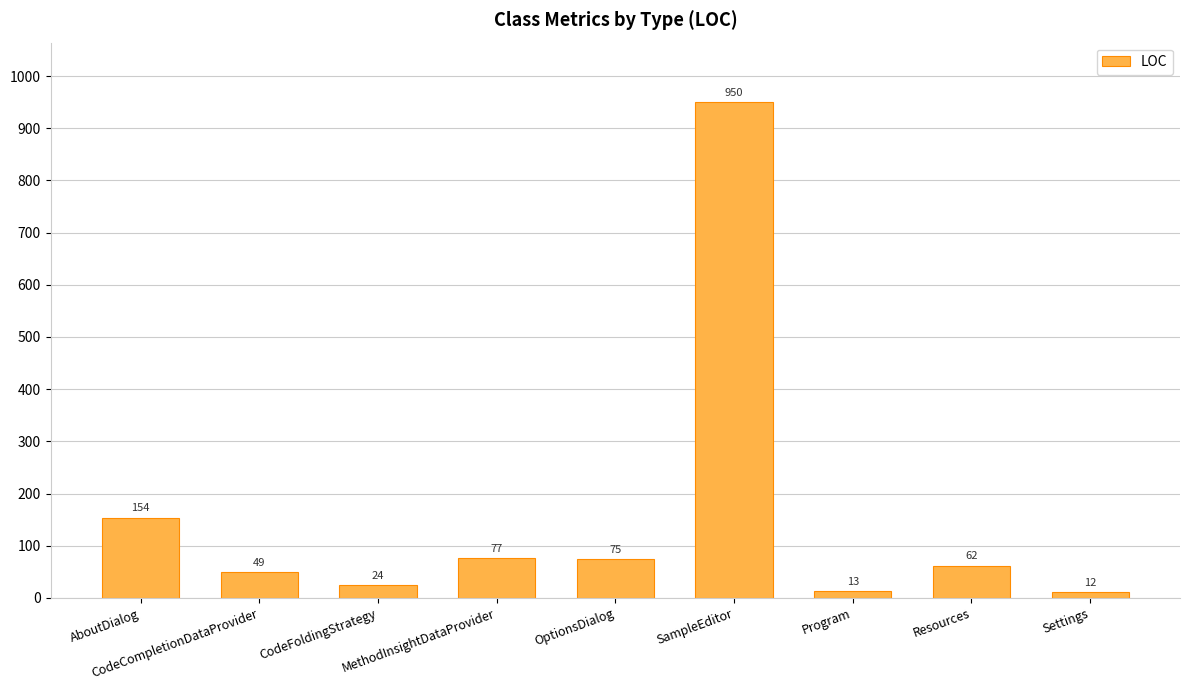

Are the bars horizontal?

No